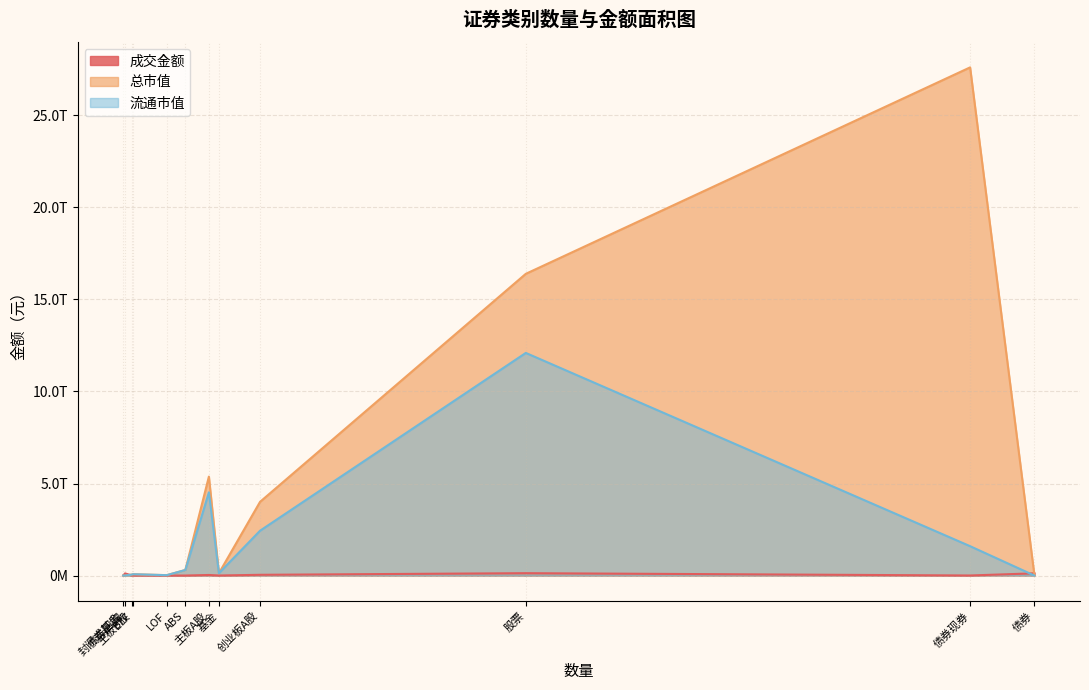

How many lines are shown in the chart?

3